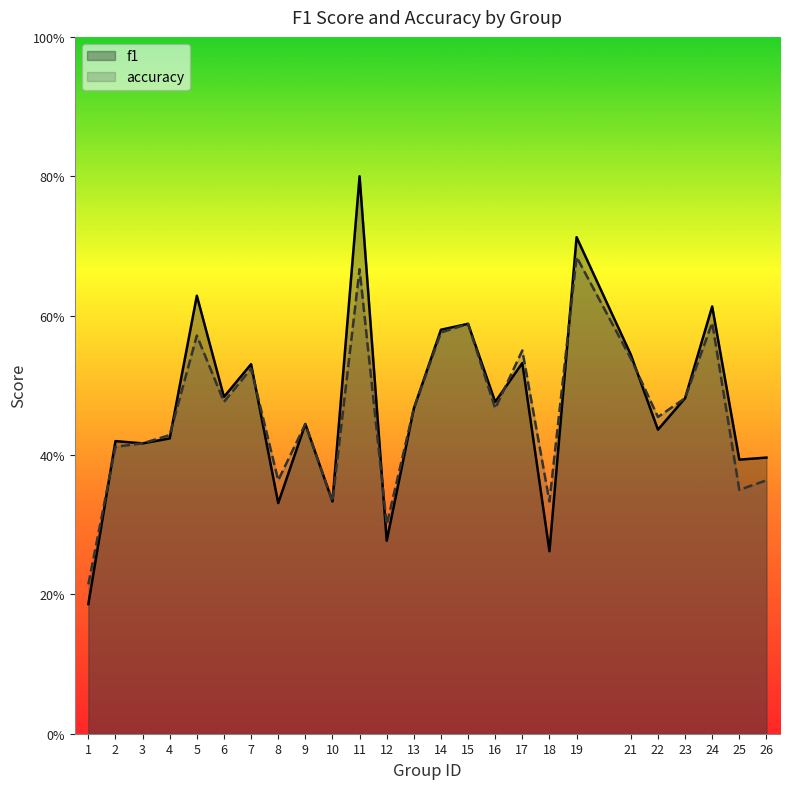

How many times do f1 and accuracy cross each other?

7